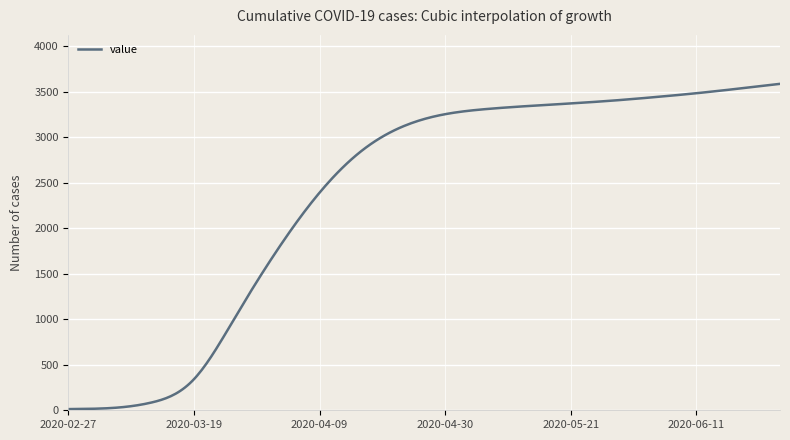

What is the difference between the maximum and minimum values?

3571.0